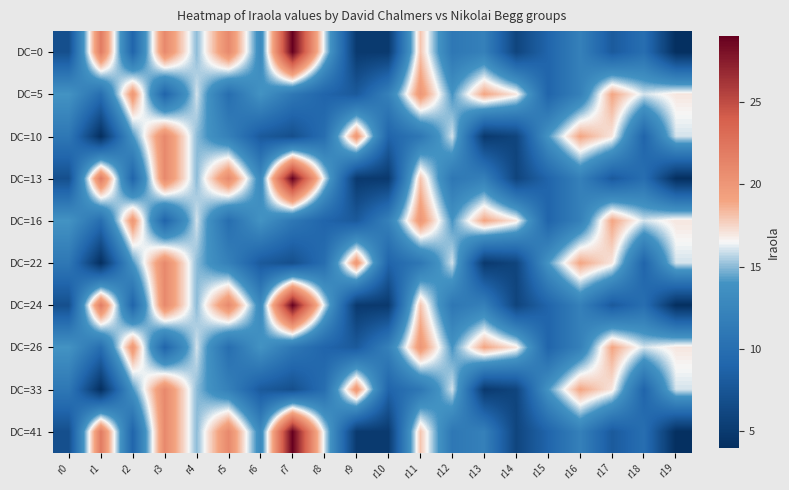

At r8, list the series in order from smallest to largest.

DC=5, DC=16, DC=26, DC=10, DC=22, DC=33, DC=0, DC=13, DC=24, DC=41